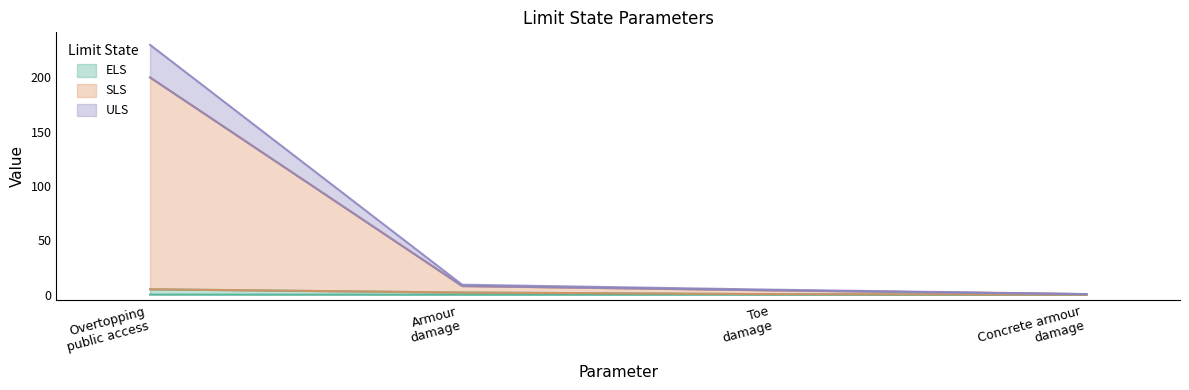

What is the sum of all ULS values?

244.4